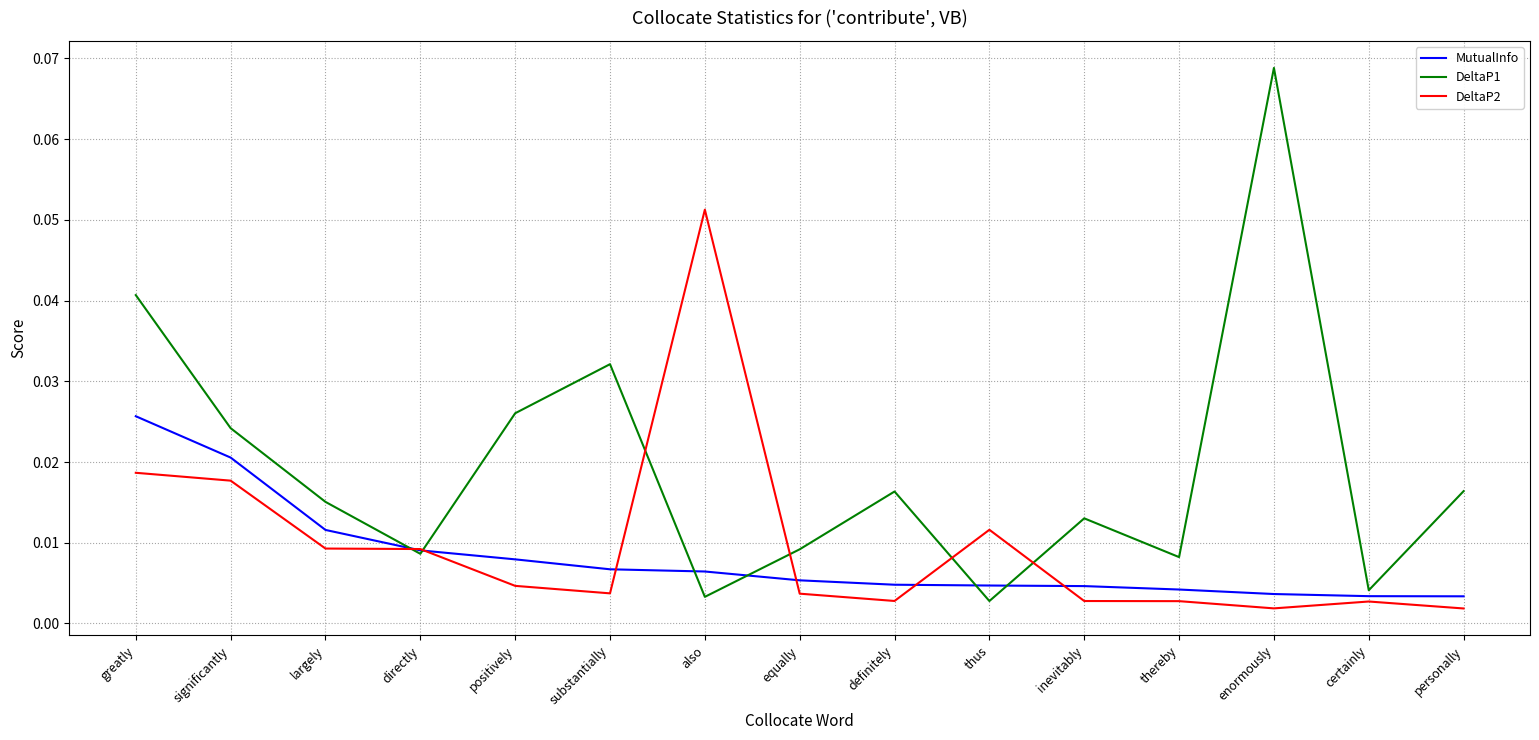

Between positively and thereby, which series saw the biggest shift?

DeltaP1